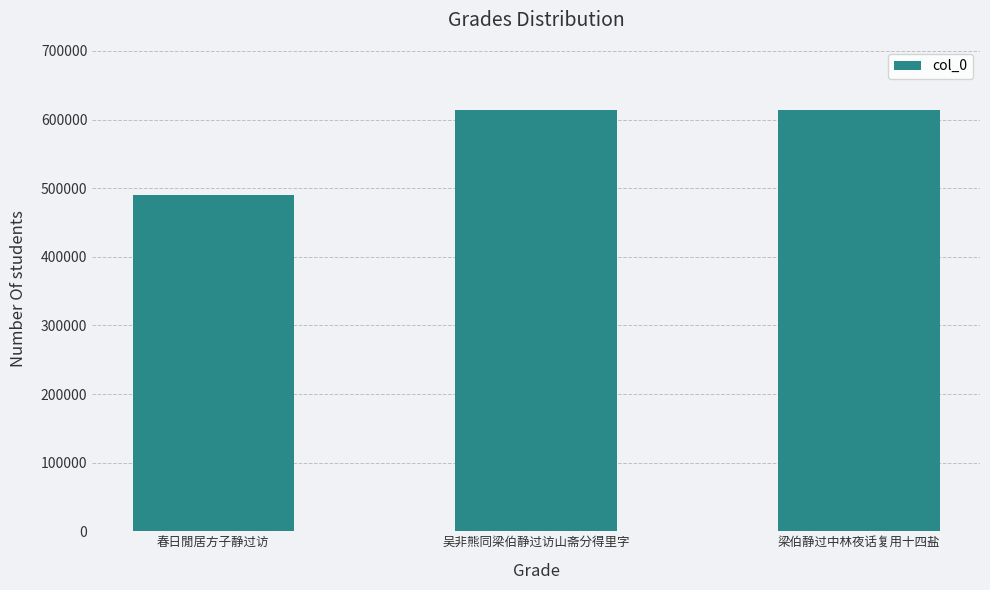

What is the ratio of the value at 吴非熊同梁伯静过访山斋分得里字 to the value at 春日閒居方子静过访?

1.3